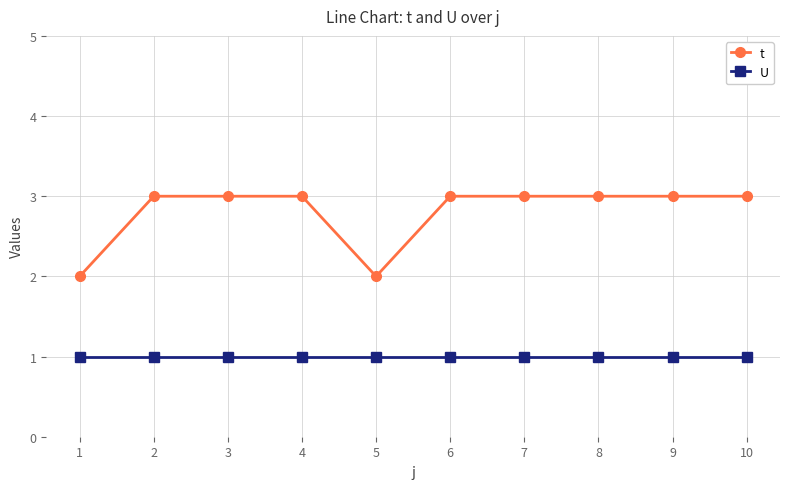

Reading left to right, what are all the values shown in this chart?

t: 2	3	3	3	2	3	3	3	3	3
U: 1	1	1	1	1	1	1	1	1	1